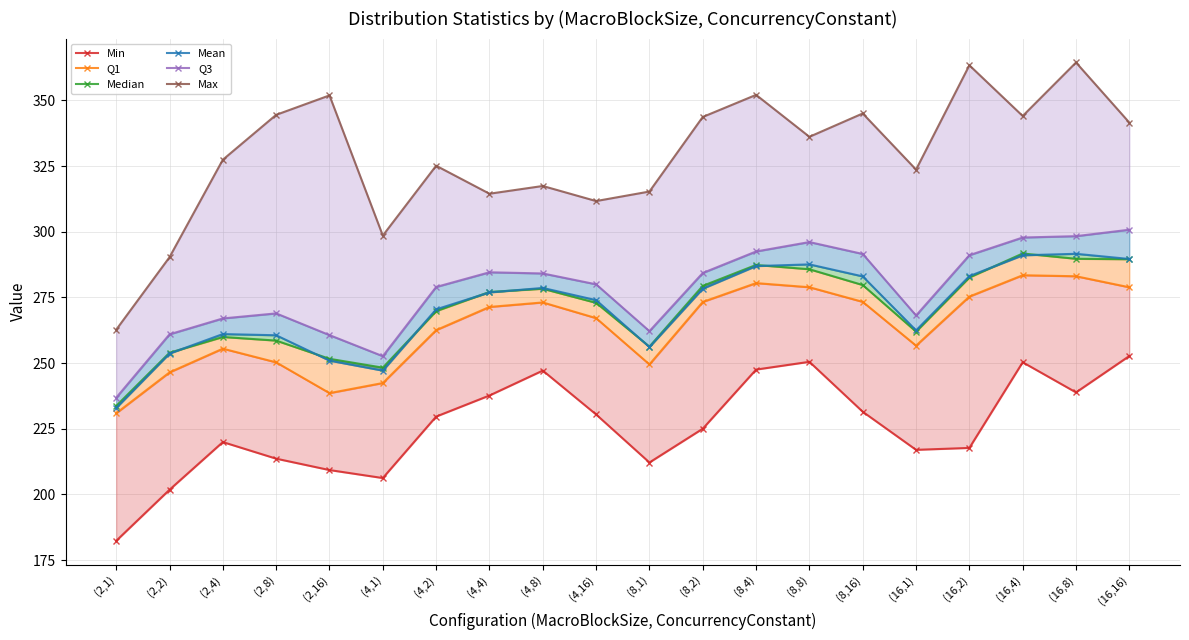

What is the minimum value for Q1?

230.9